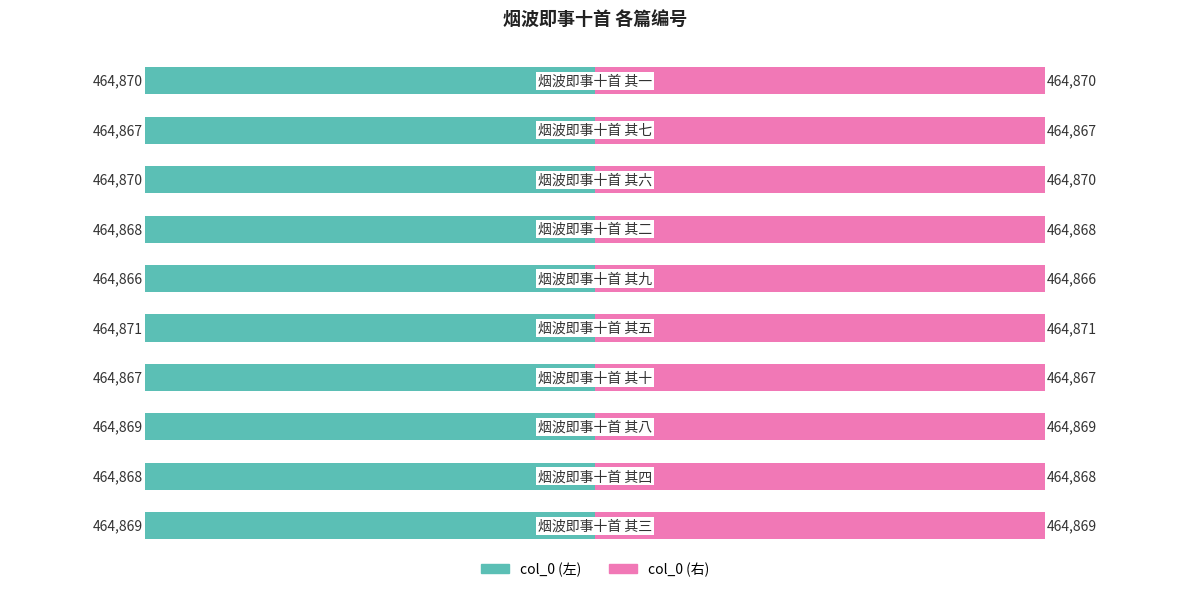

Does the chart contain stacked bars?

No